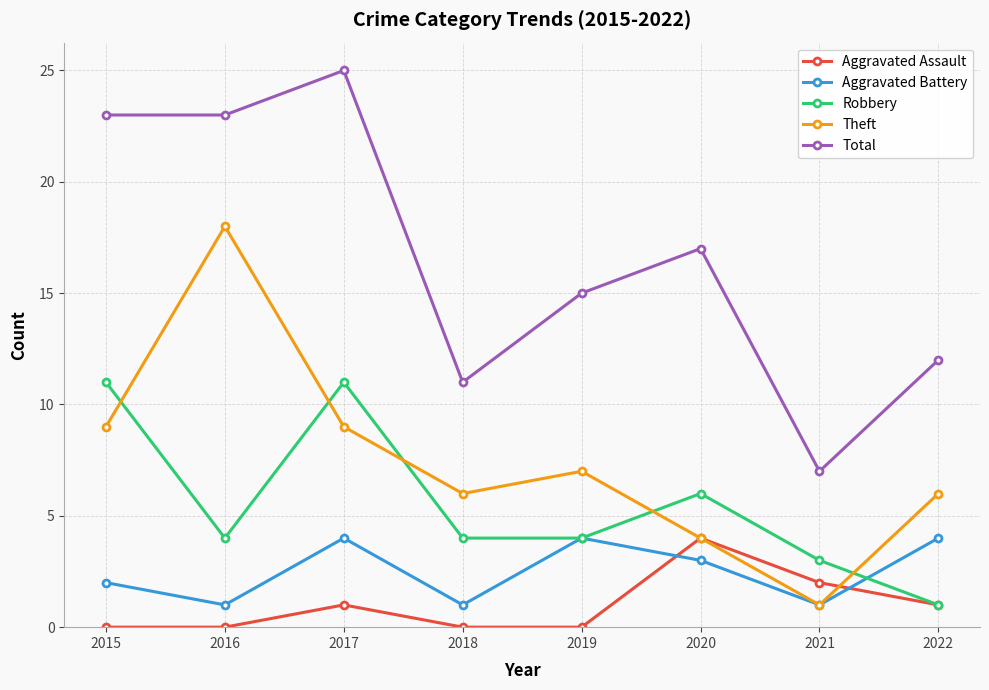

Which series changed the most between 2017 and 2019?

Total